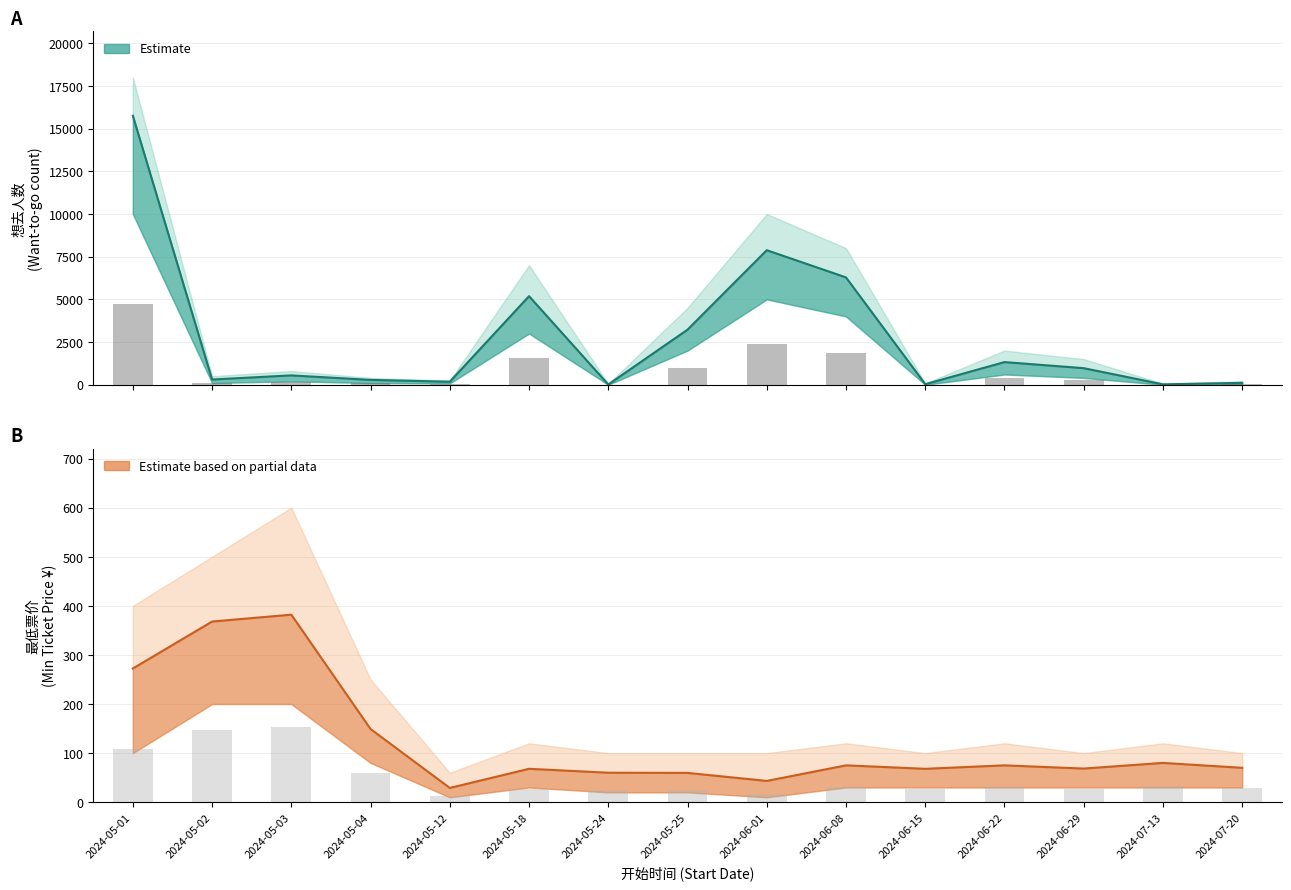

The value of 最低票价 at 2024-05-02 is 615.4. True or false?

False